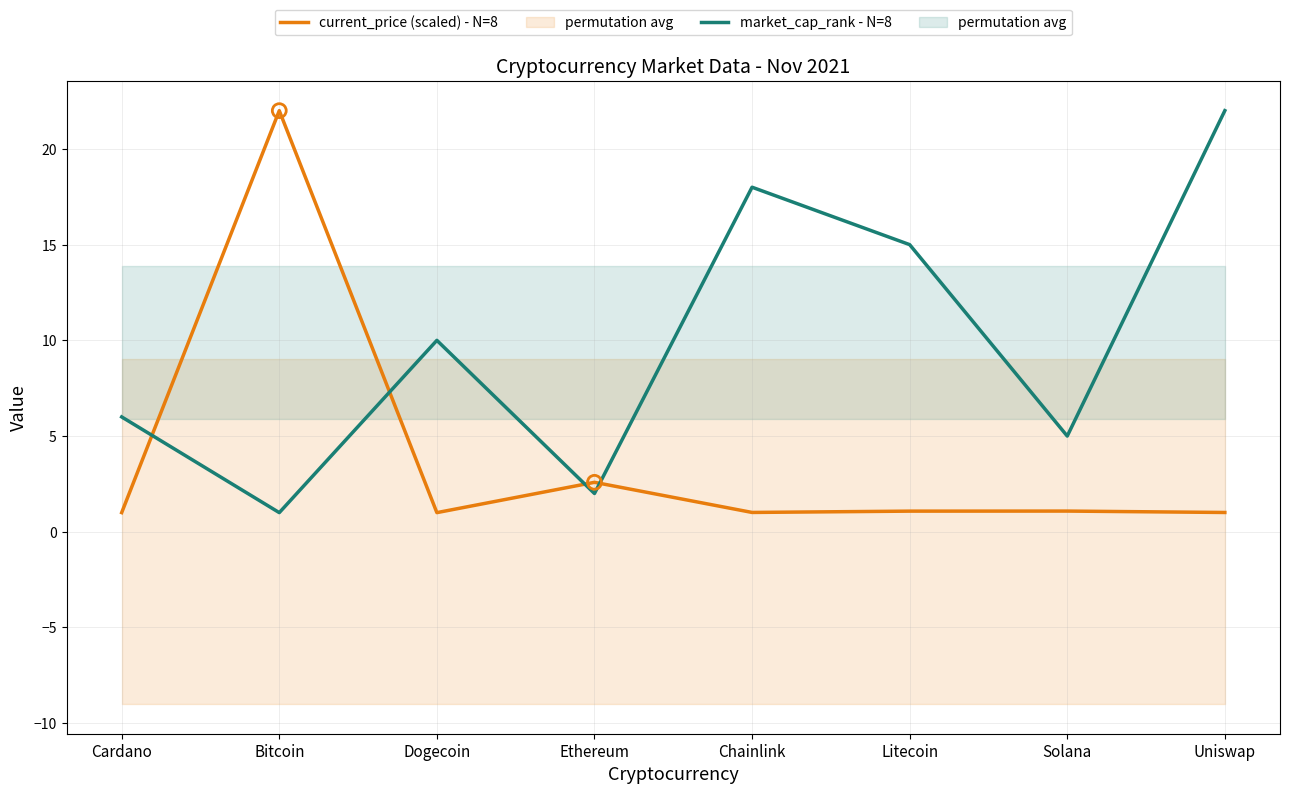

Which series has the largest total across all categories?

market_cap_rank - N=8